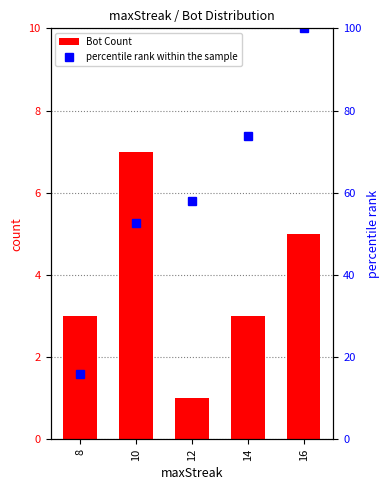

At how many categories does at least one series exceed 36?

4